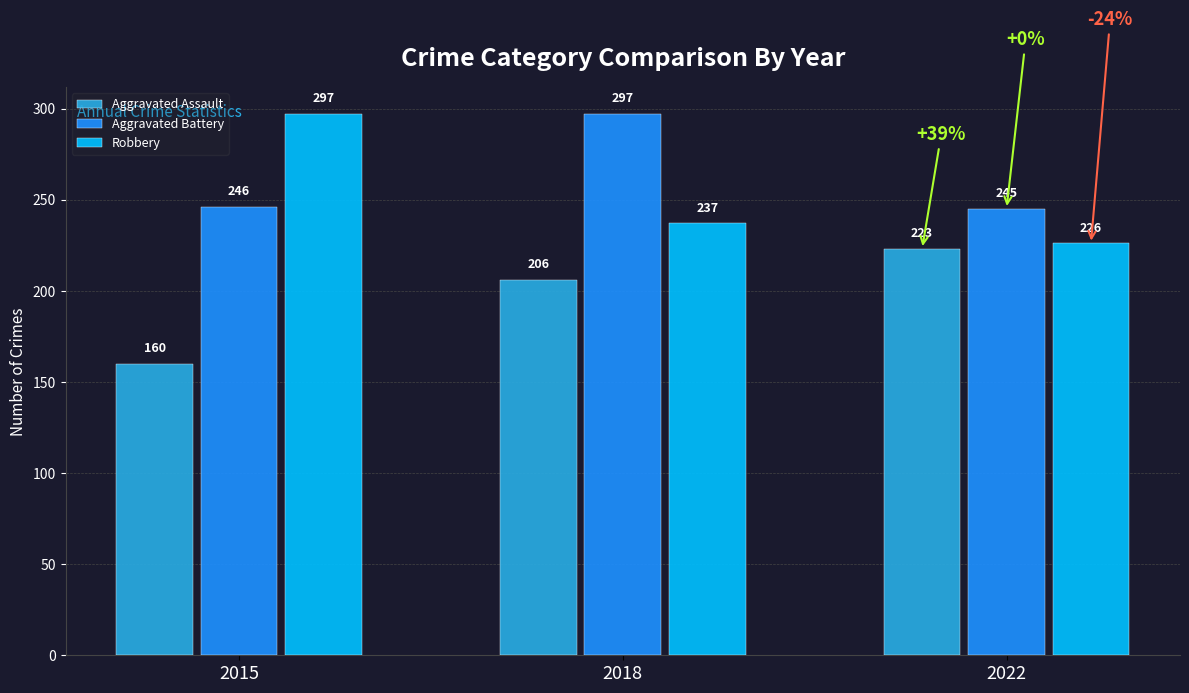

What is the total value across all series at 2018?

740